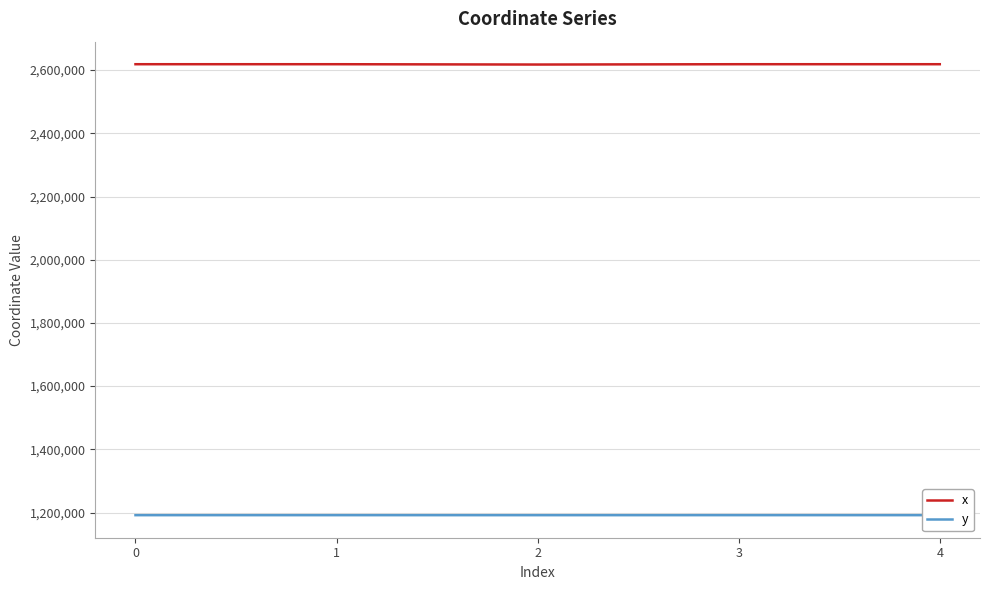

What is the total value across all series at 1?

3810374.3